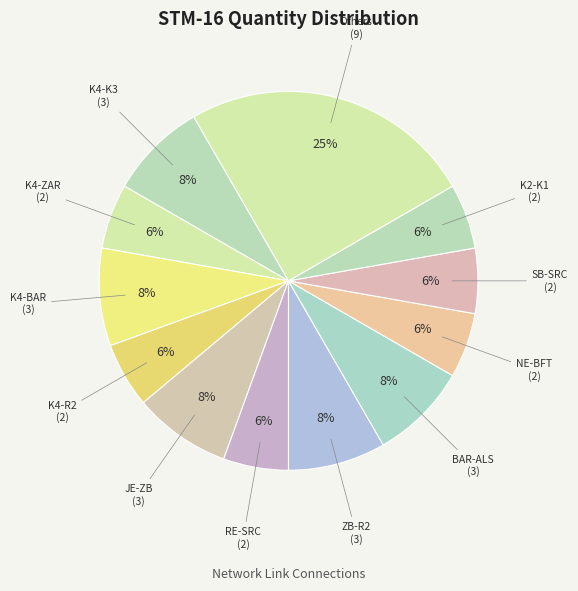

What is the ratio of the value at K4-ZAR to the value at RE-SRC?

1.0